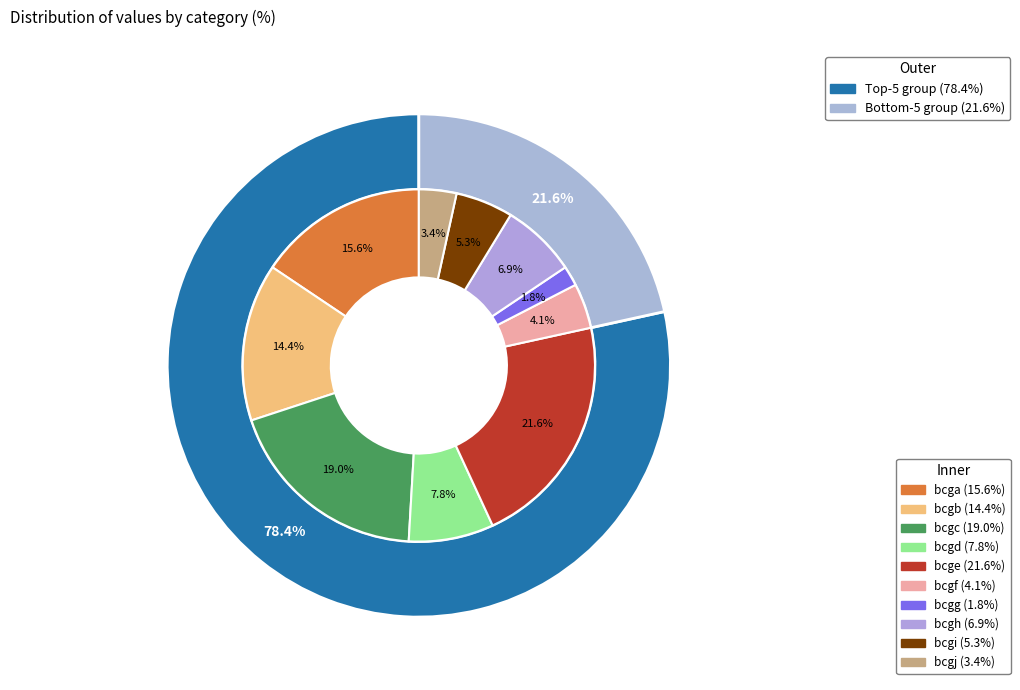

To the nearest percent, what portion does bcga represent?

16%